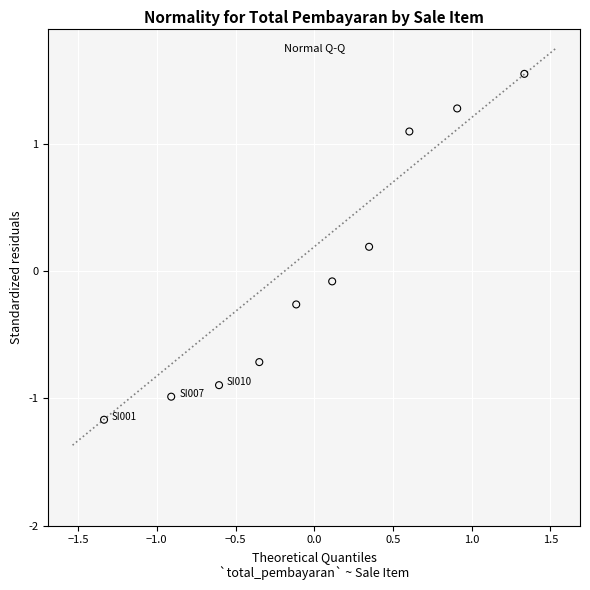

What is the range of Y values (max minus min)?

2.7